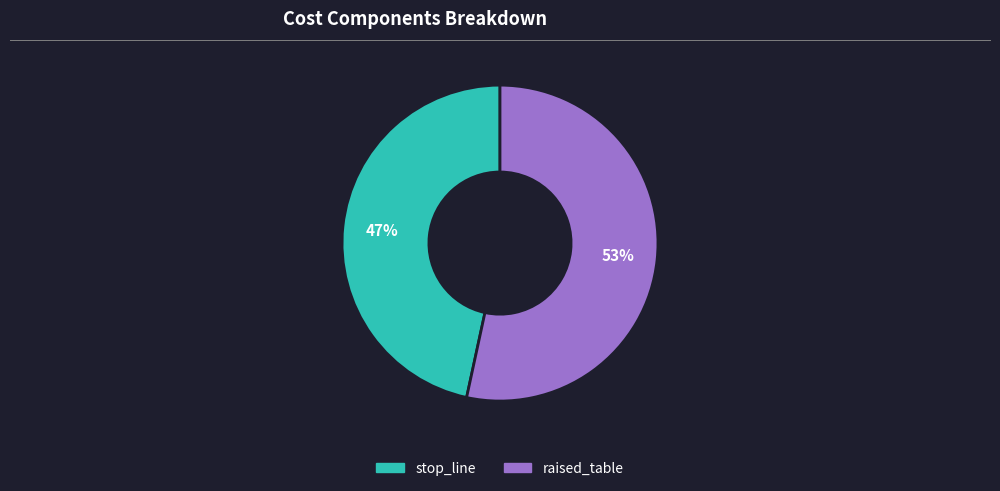

To the nearest percent, what percentage of the pie is raised_table?

53%